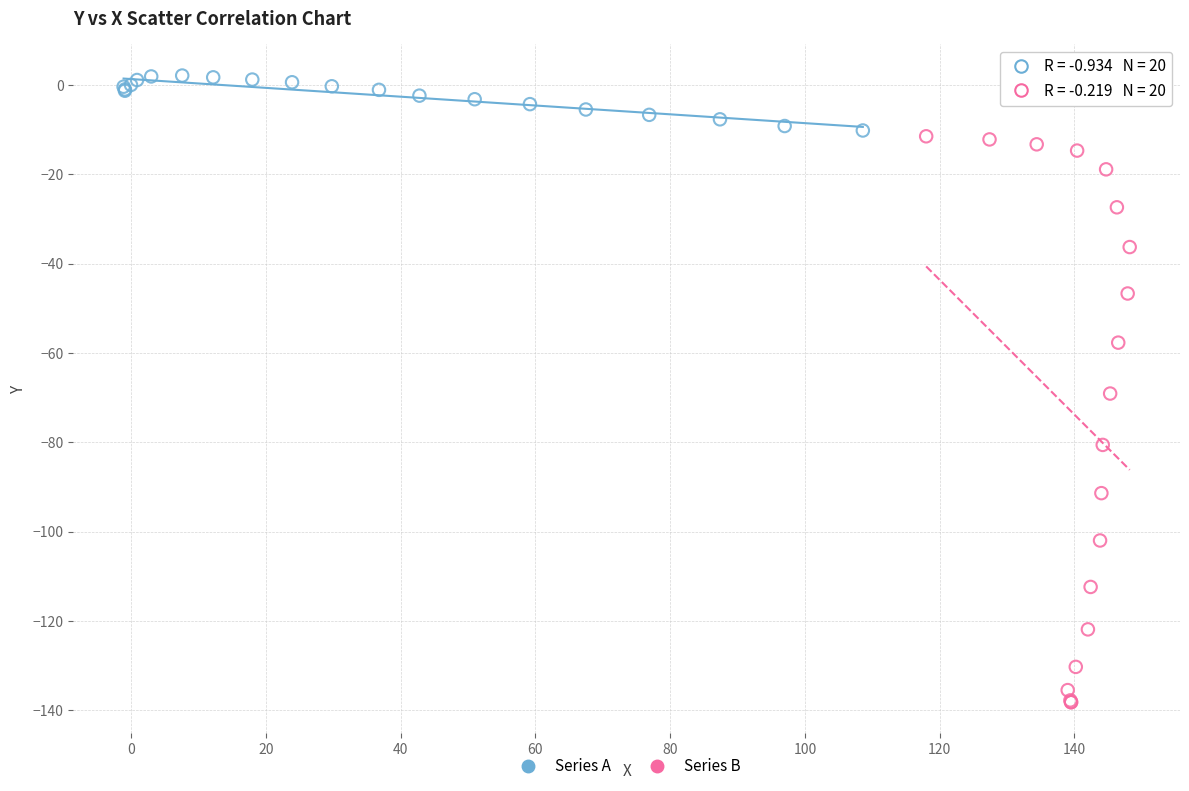

Which series has the largest Y range (max minus min)?

Series B